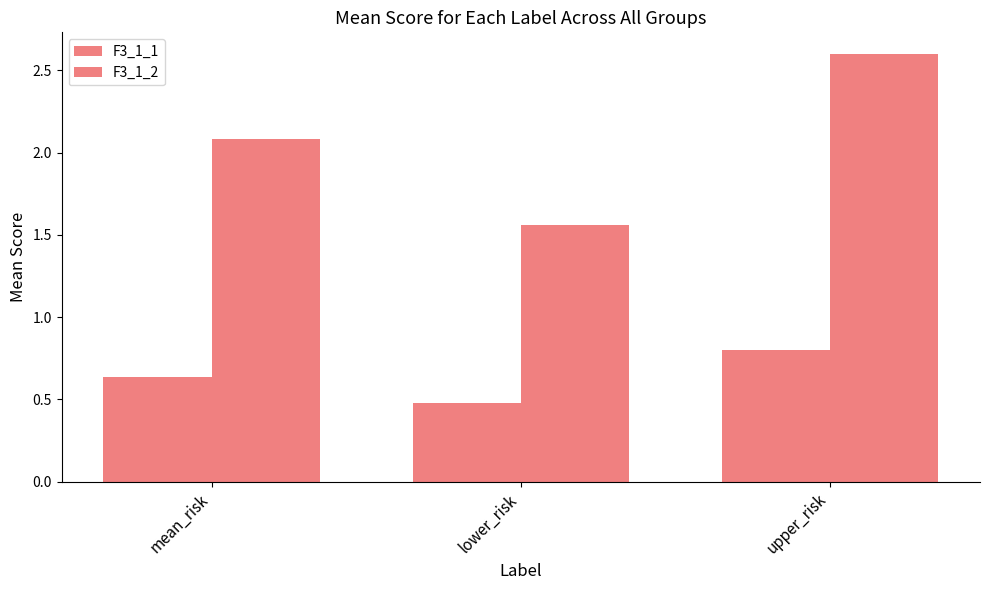

What is the sum of the F3_1_1 values at mean_risk and lower_risk?

1.1